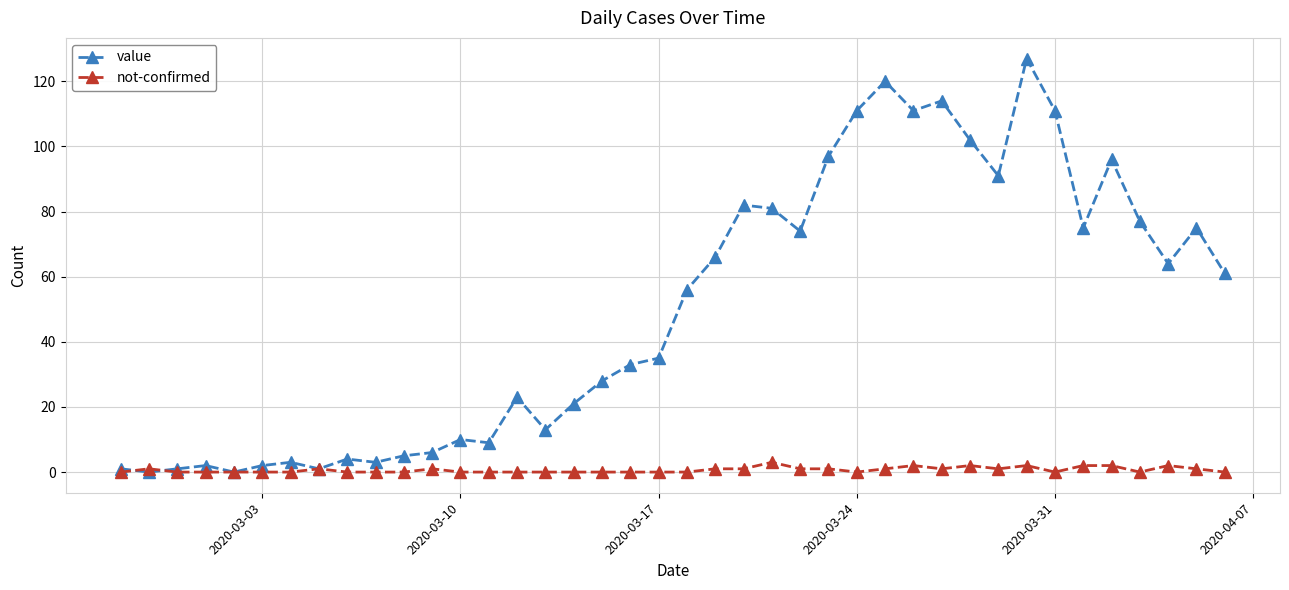

Which series has the widest spread of values?

value